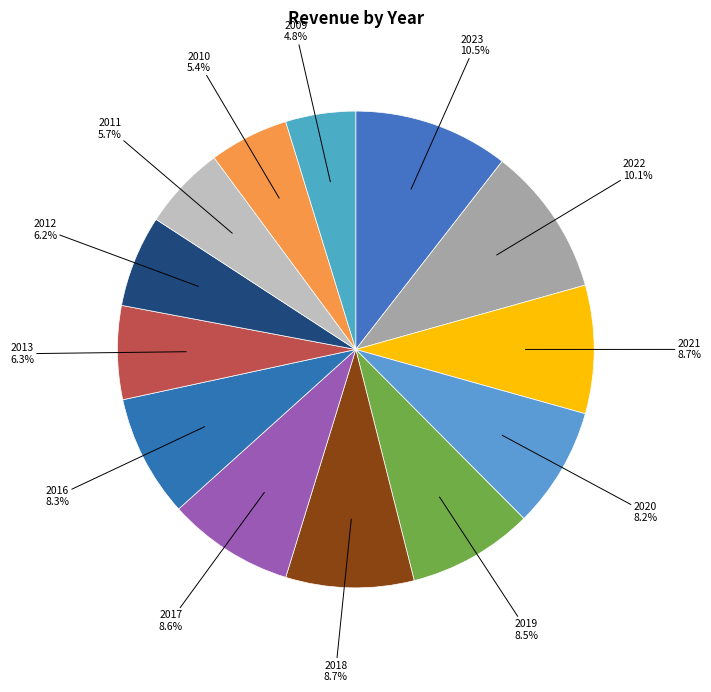

How many segments does this pie chart have?

13